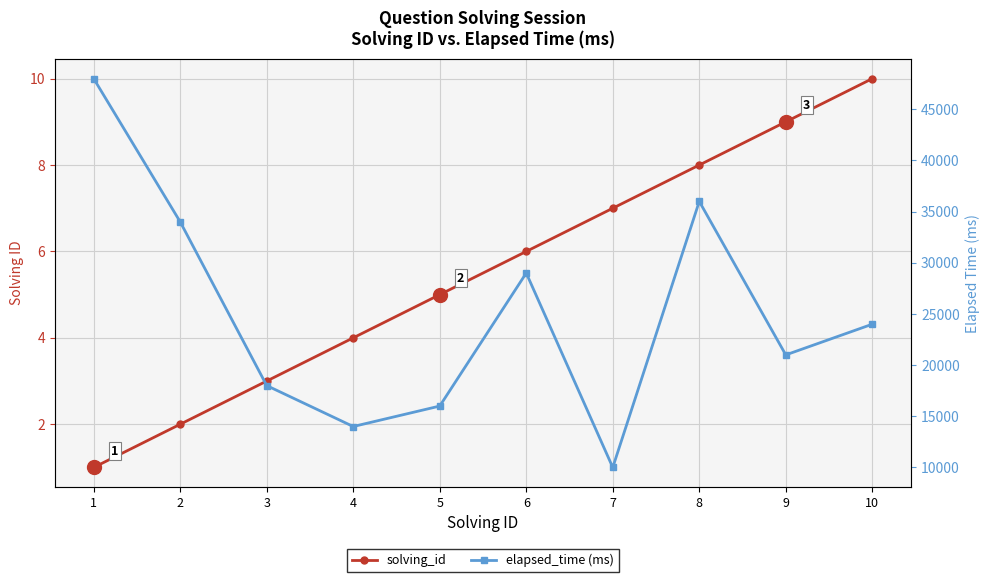

At which category is the sum across all series the highest?

1